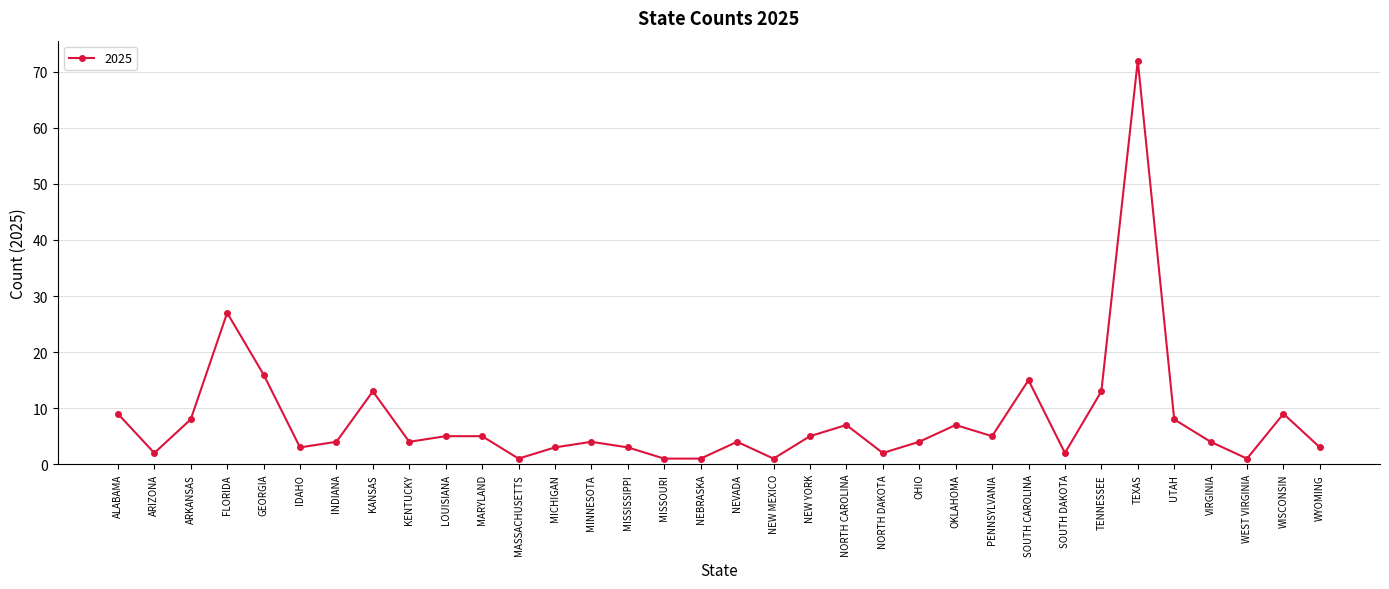

Does the chart display data point markers on the line(s)?

Yes